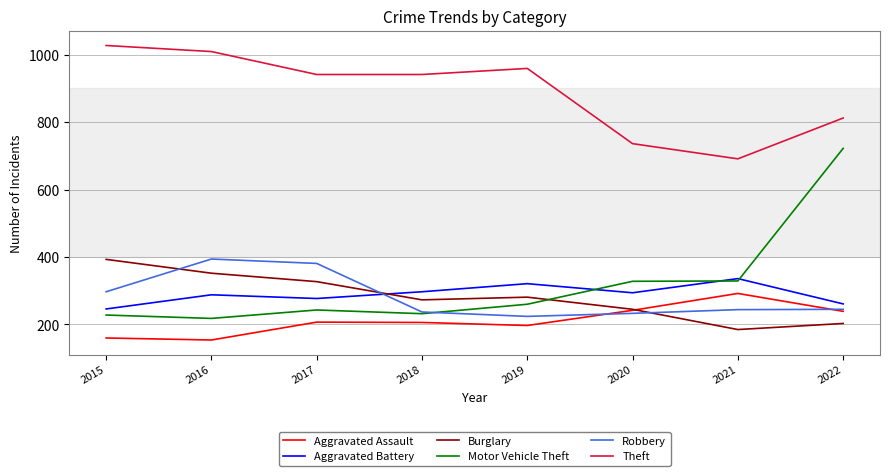

True or false: Aggravated Assault and Motor Vehicle Theft cross at least once.

False